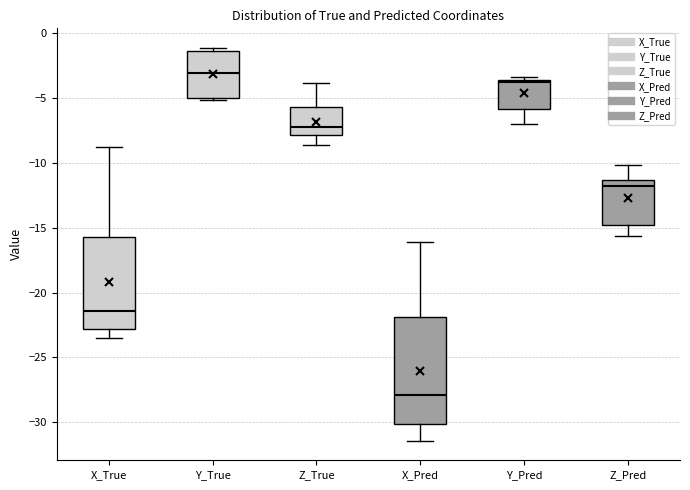

Where does the median line of the box for Y_True sit on the y-axis? The values are not printed on the chart, so give them approximately, as read against the axis.

-3.0